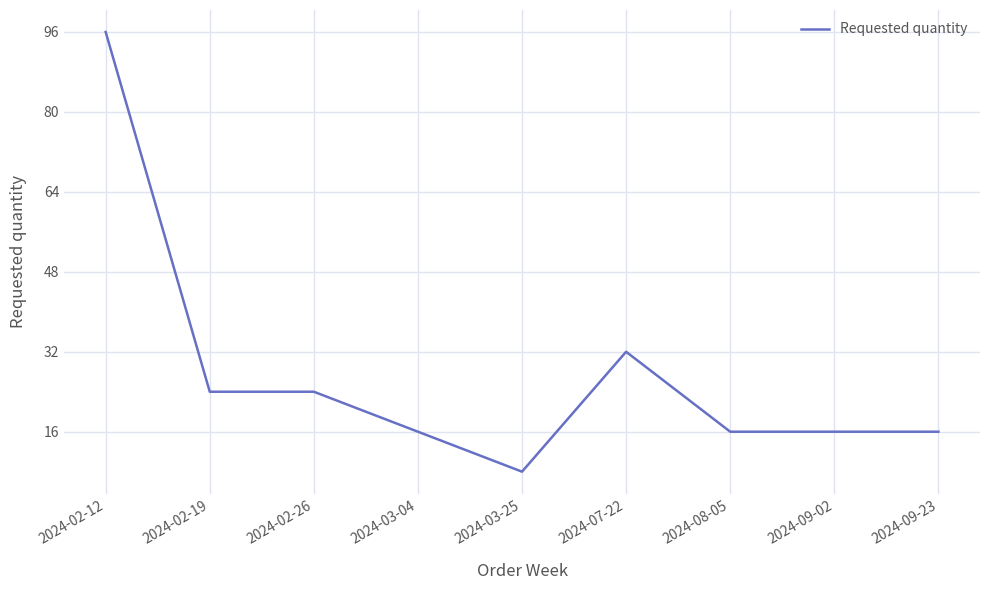

What is the change in value from 2024-02-12 to 2024-03-25?

-88